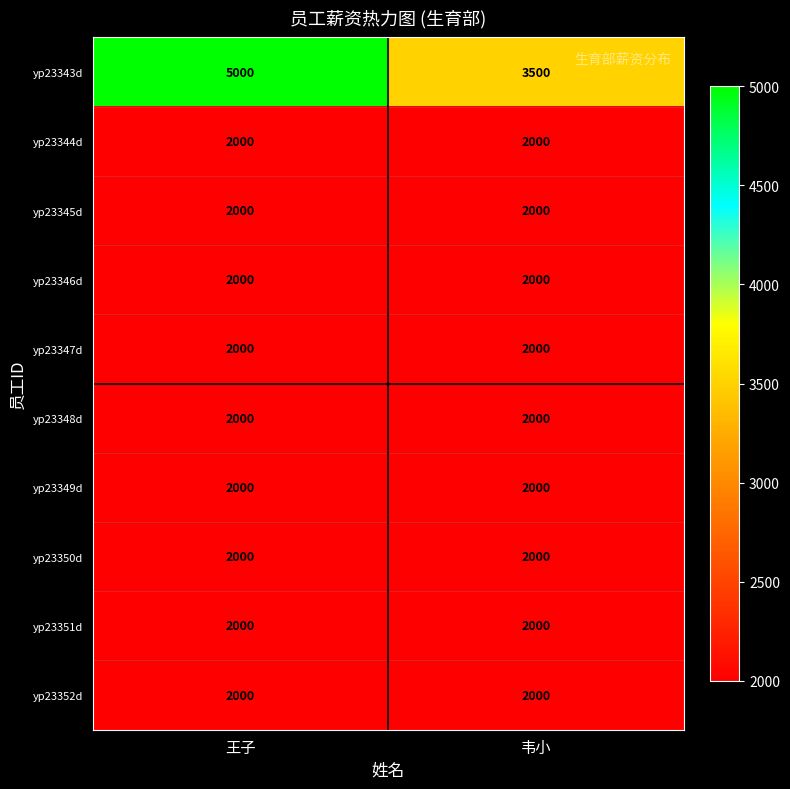

The yp23349d series shows 754 at 韦小. True or false?

False